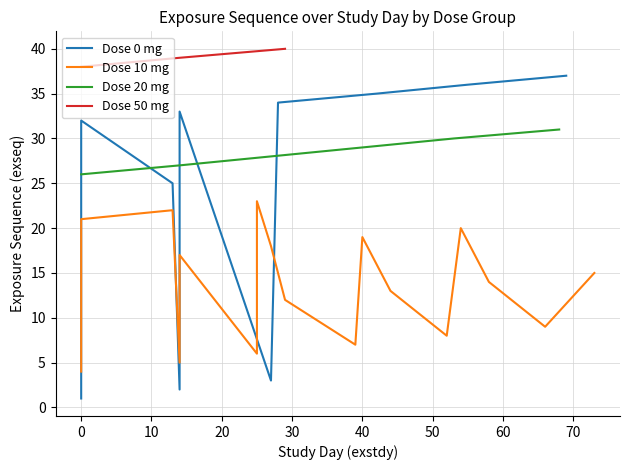

Which series changed the most between 14 and 18?

Dose 0